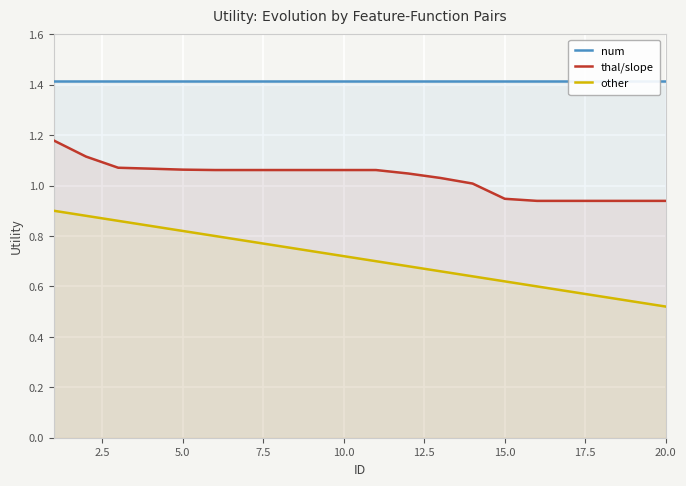

True or false: other and thal/slope cross at least once.

False